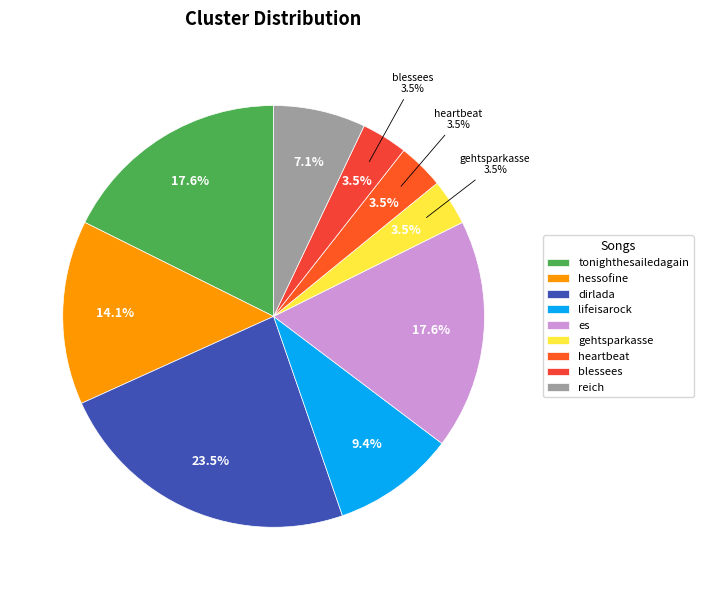

How many slices are in this pie chart?

9